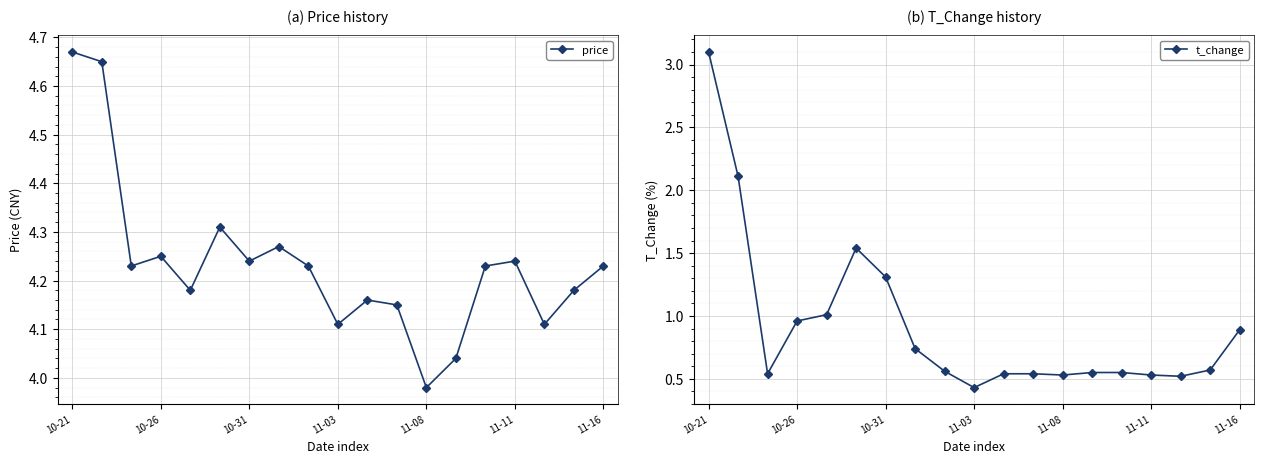

Which category has the highest value in the price series?

10-21